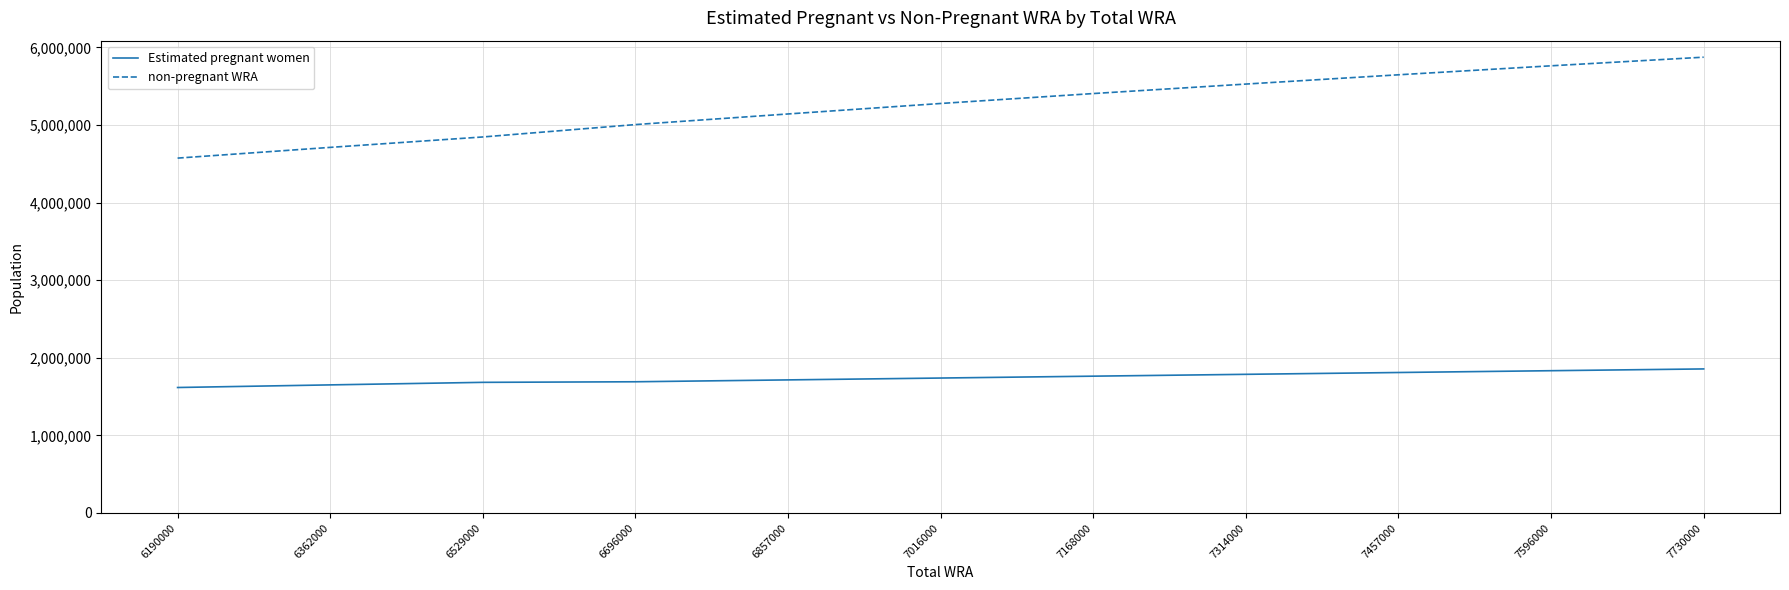

What is the total value across all series at 6857000?

6857000.0